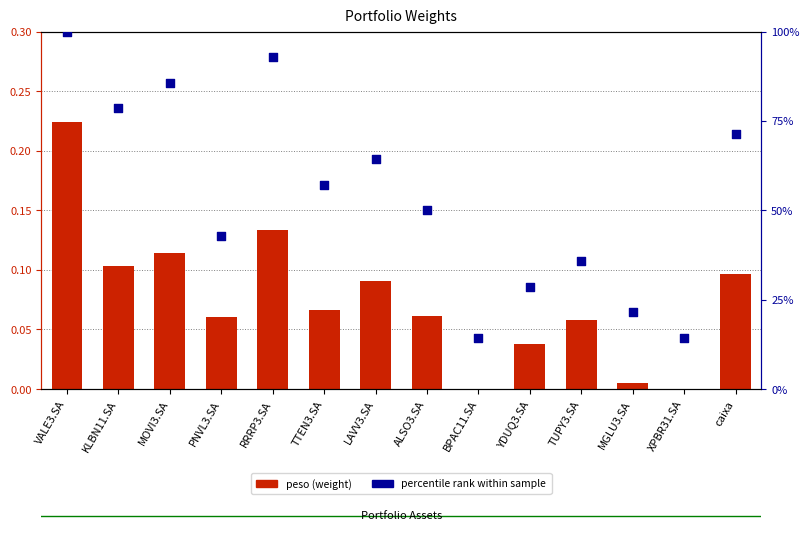

Is the value of peso (weight) at PNVL3.SA greater than the value of percentile rank within sample at PNVL3.SA?

No